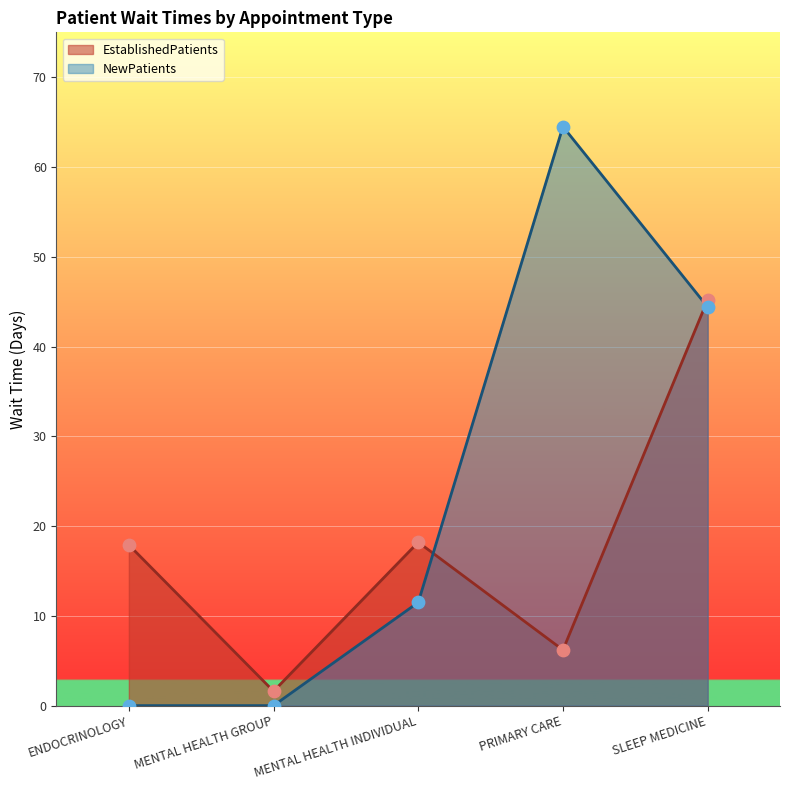

At how many categories does at least one series exceed 8?

4